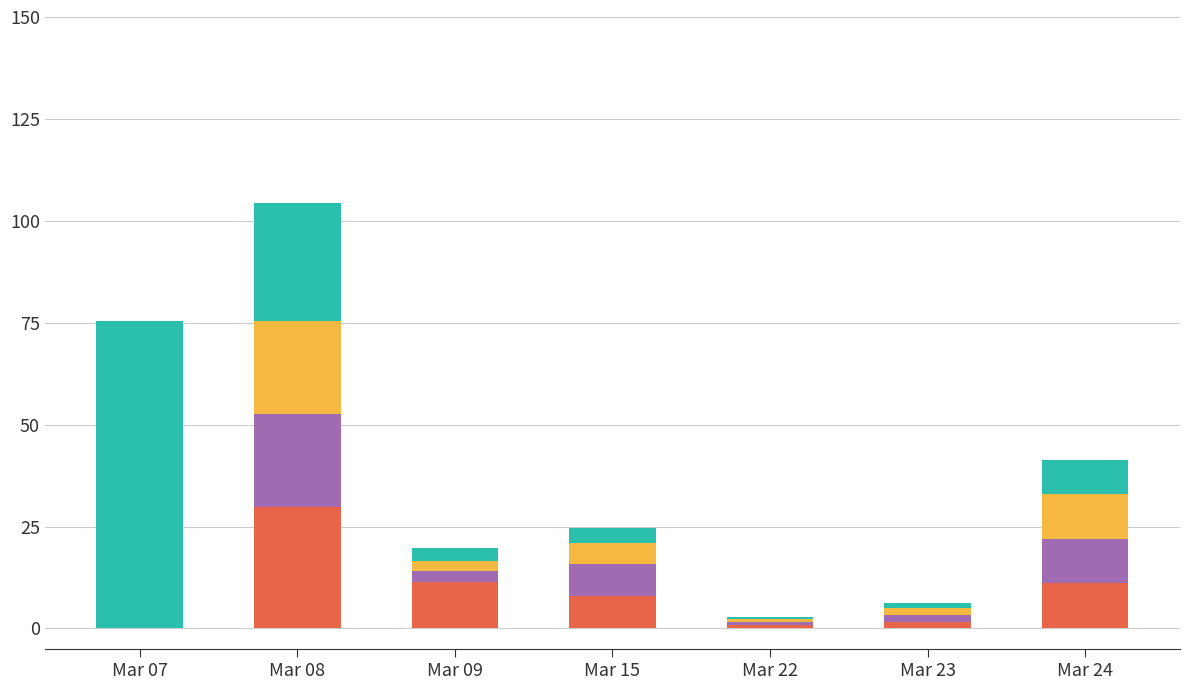

Does the chart contain stacked bars?

Yes